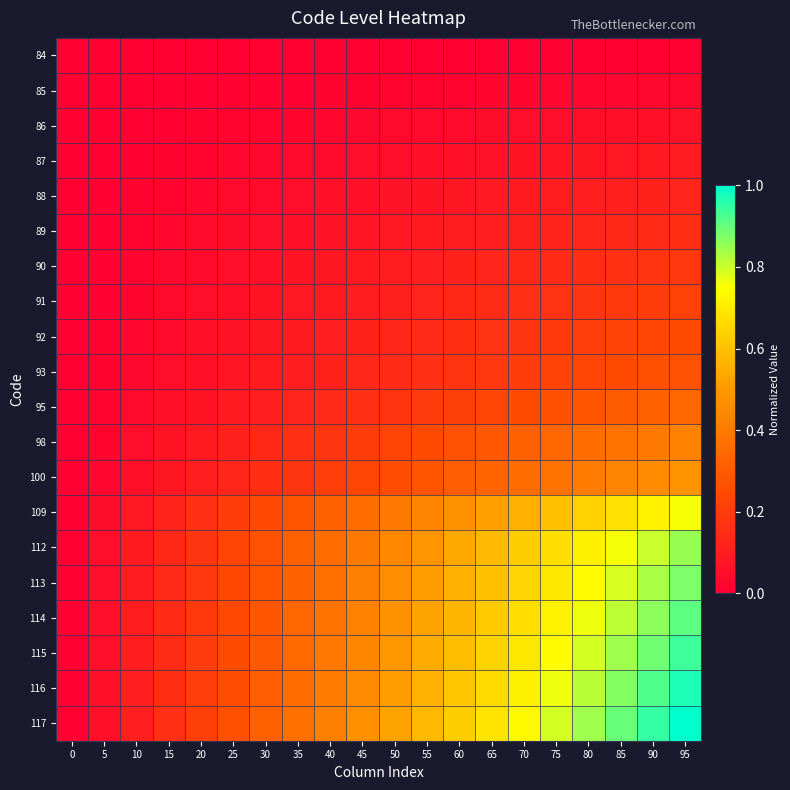

At how many categories does at least one series exceed 0?

19